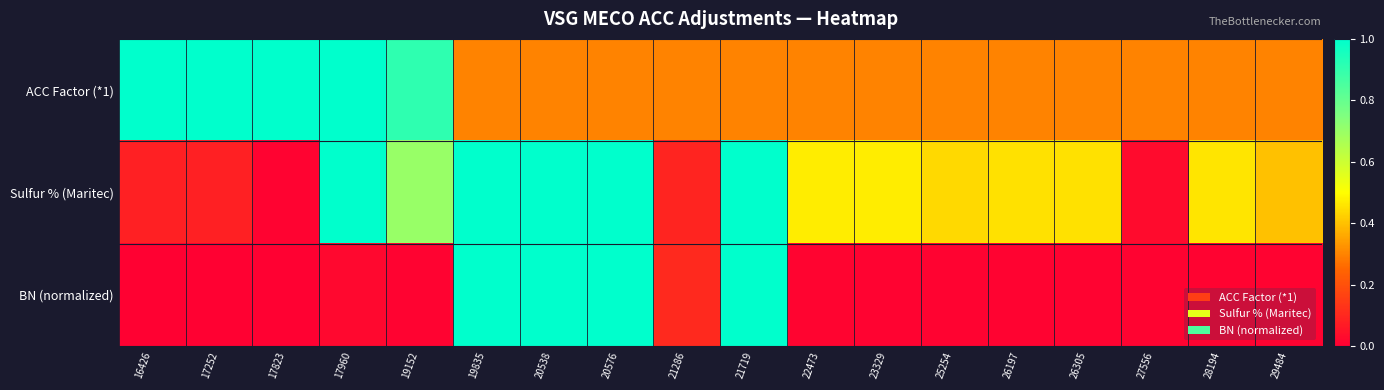

Rank the series at 20538 from lowest to highest value.

ACC Factor (*1), BN (normalized), Sulfur % (Maritec)